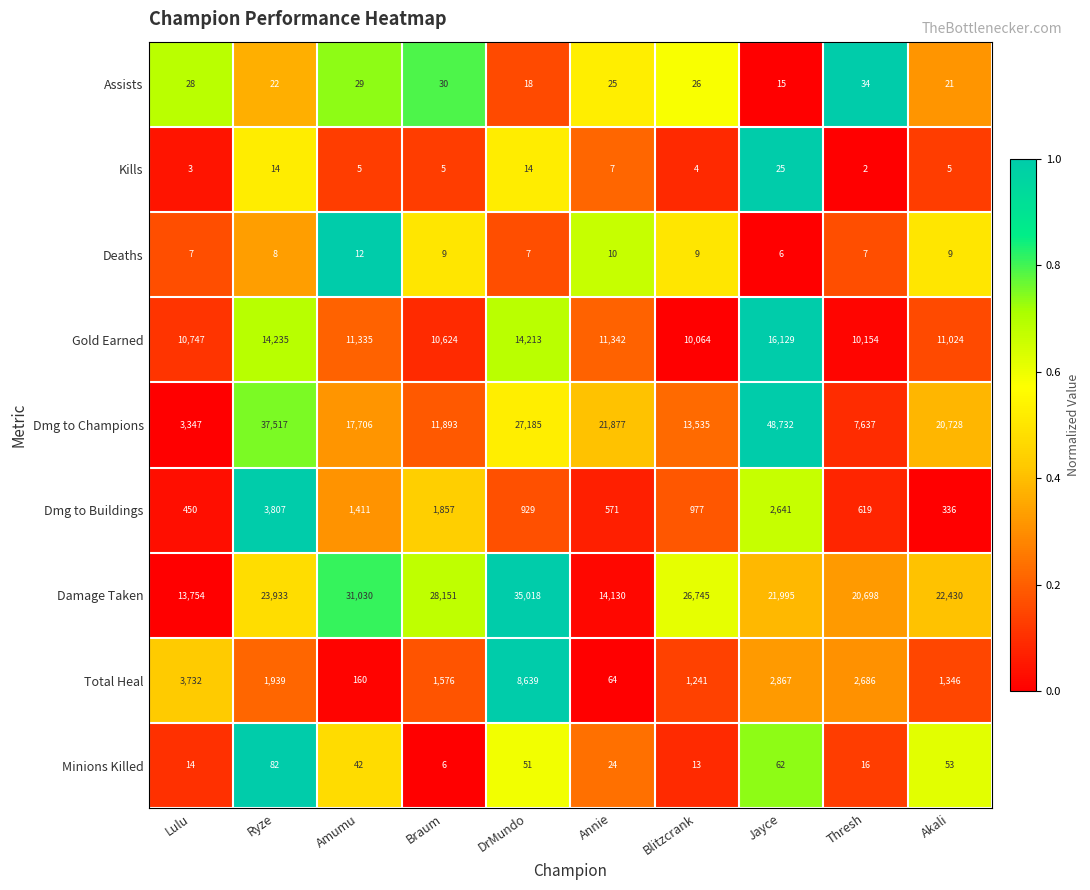

What is the greatest value displayed?

48732